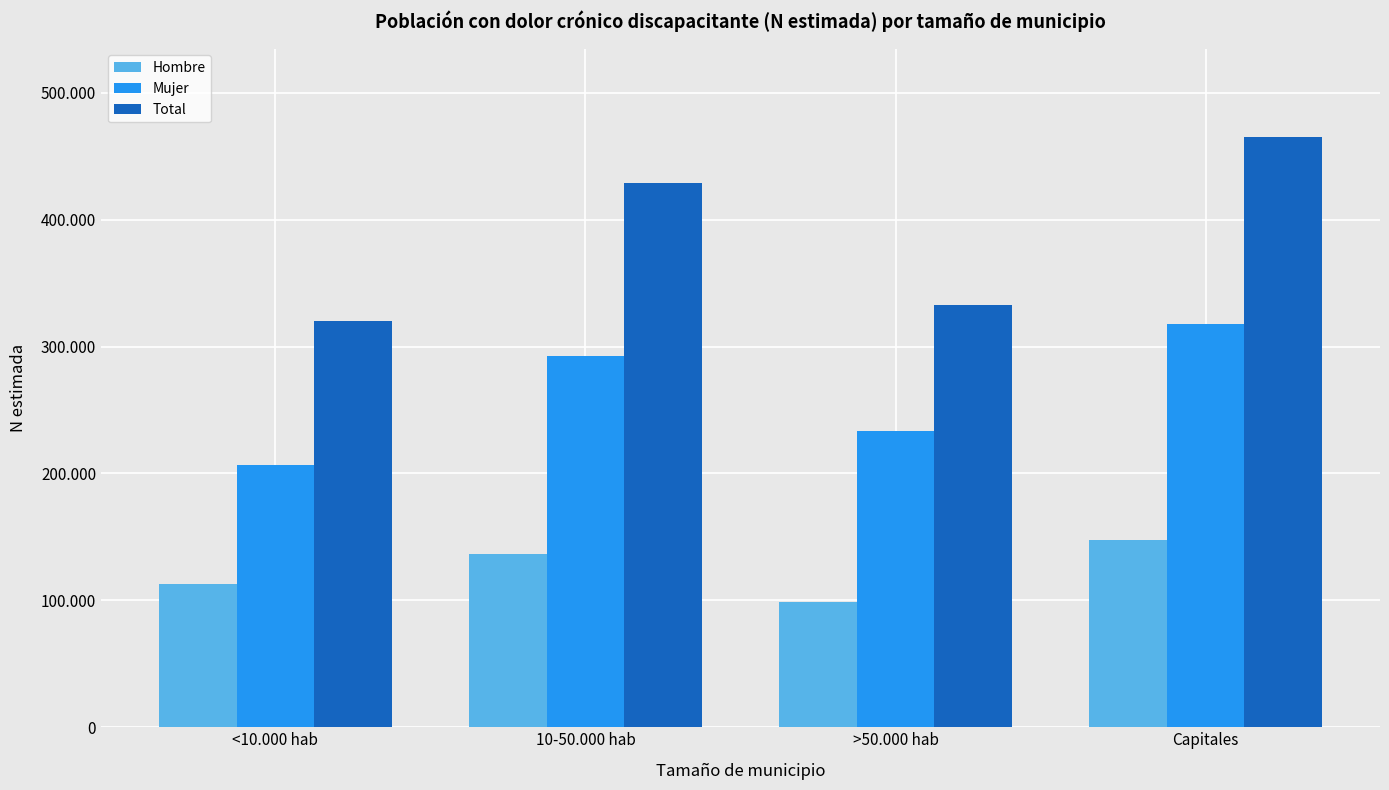

Reading left to right, extract all data points from this chart.

Hombre: <10.000 hab=113168	10-50.000 hab=136471	>50.000 hab=98977	Capitales=147722
Mujer: <10.000 hab=206837	10-50.000 hab=292452	>50.000 hab=233528	Capitales=317420
Total: <10.000 hab=320005	10-50.000 hab=428923	>50.000 hab=332505	Capitales=465142